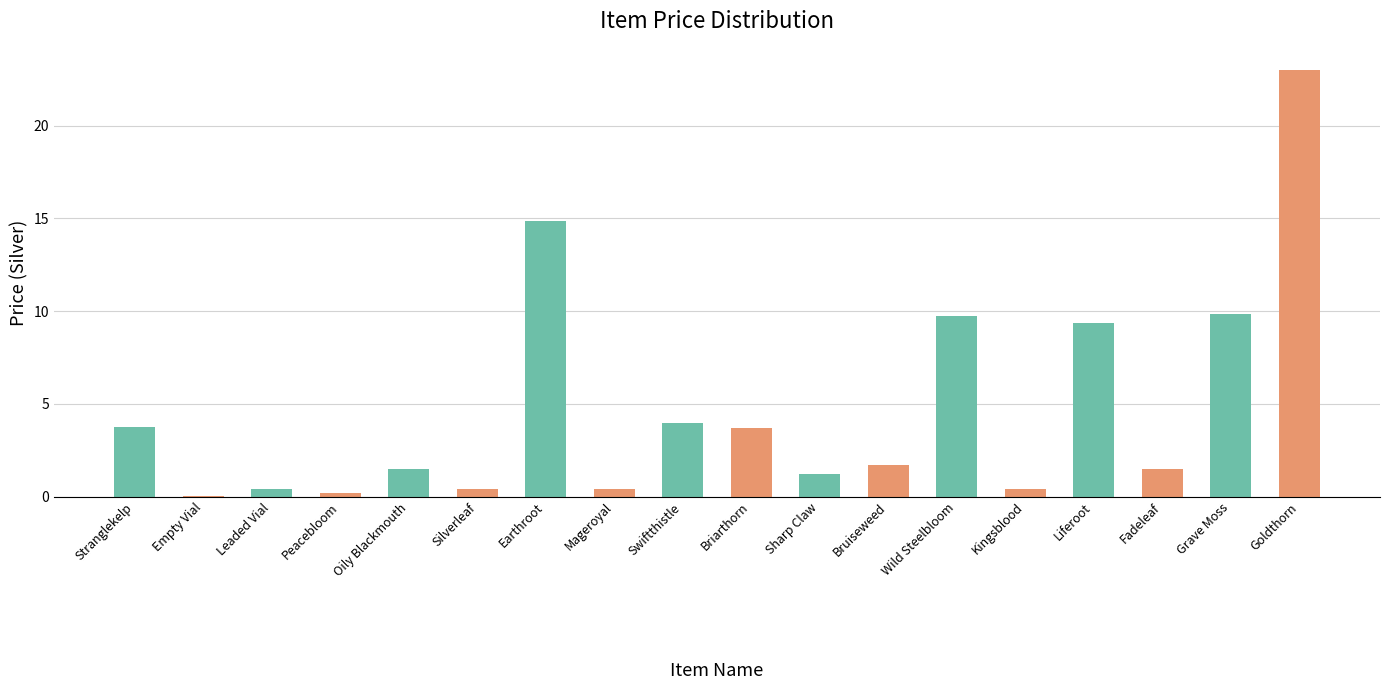

At which label does the data first exceed 1?

Stranglekelp